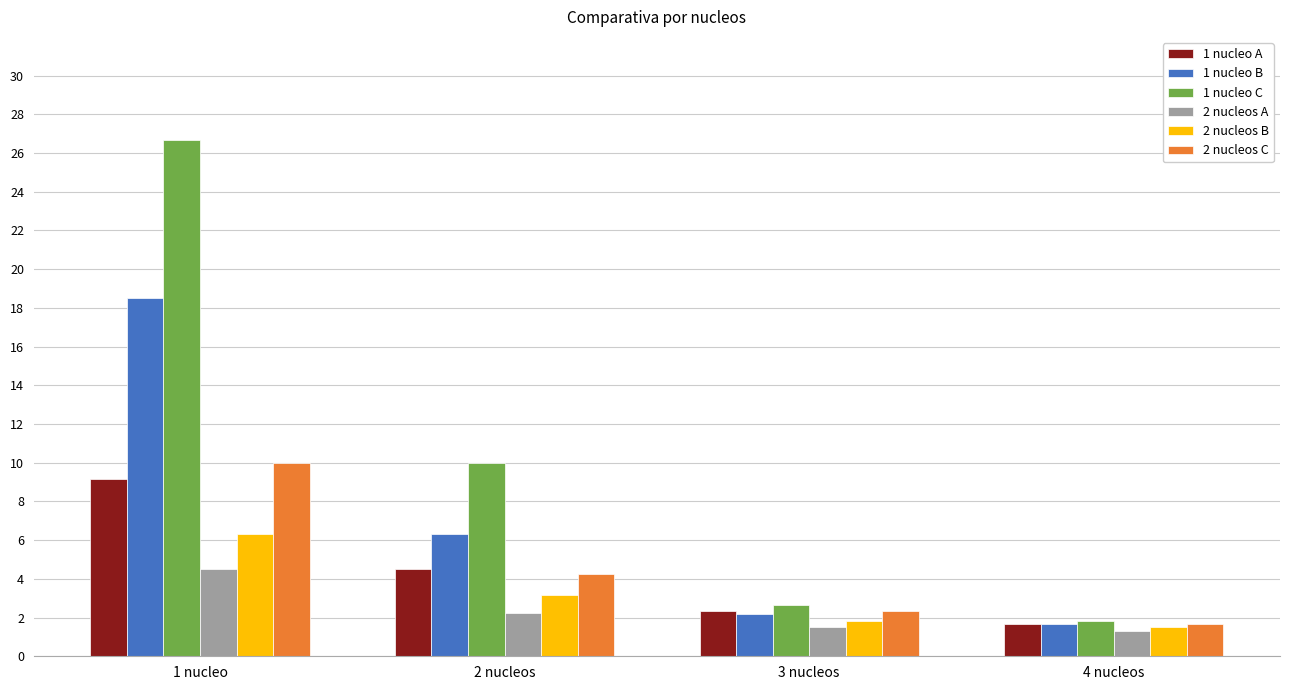

At which label is 2 nucleos C closest to 5?

2 nucleos